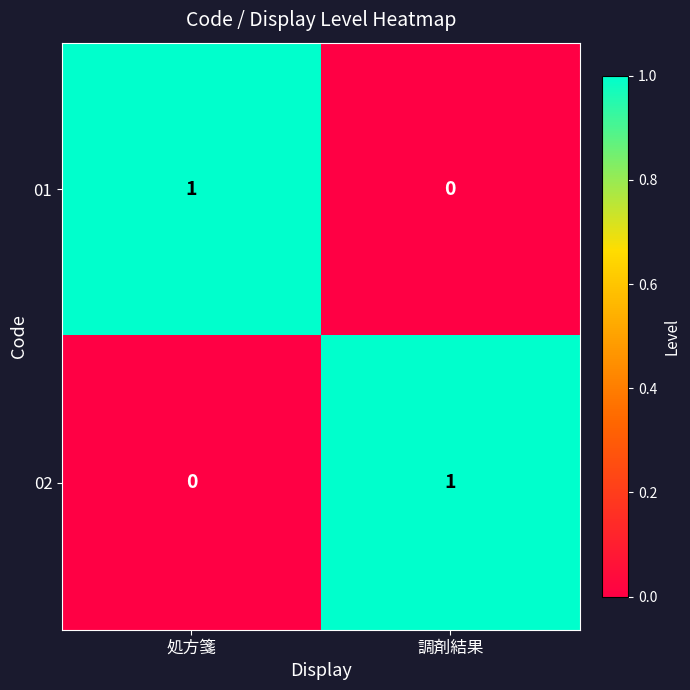

At which label does 01 reach its peak?

処方箋